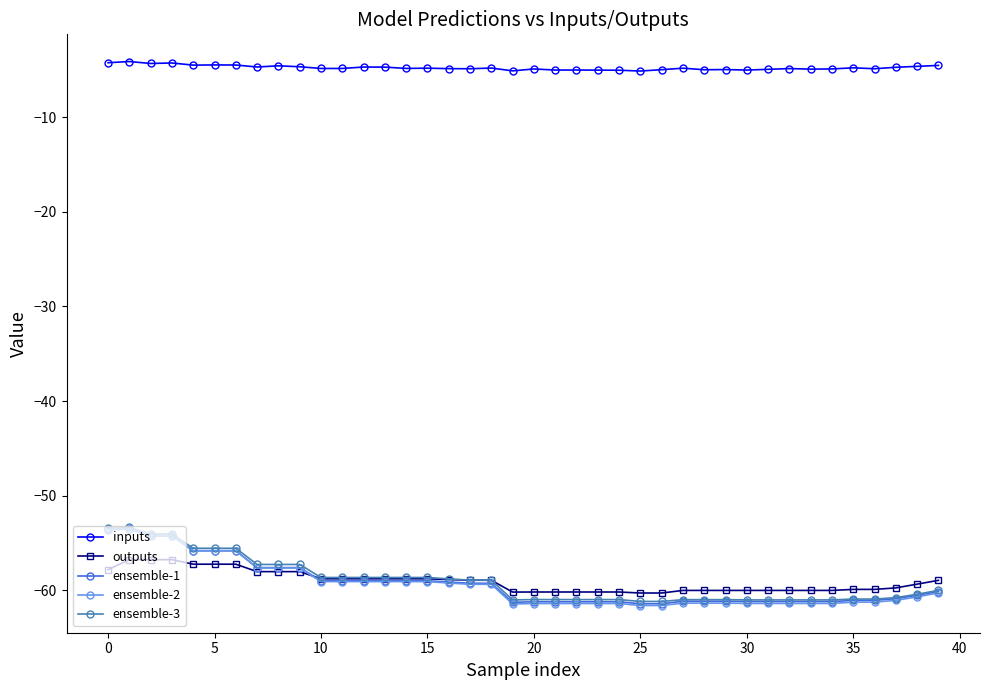

Which series has the largest range (max minus min)?

ensemble-2